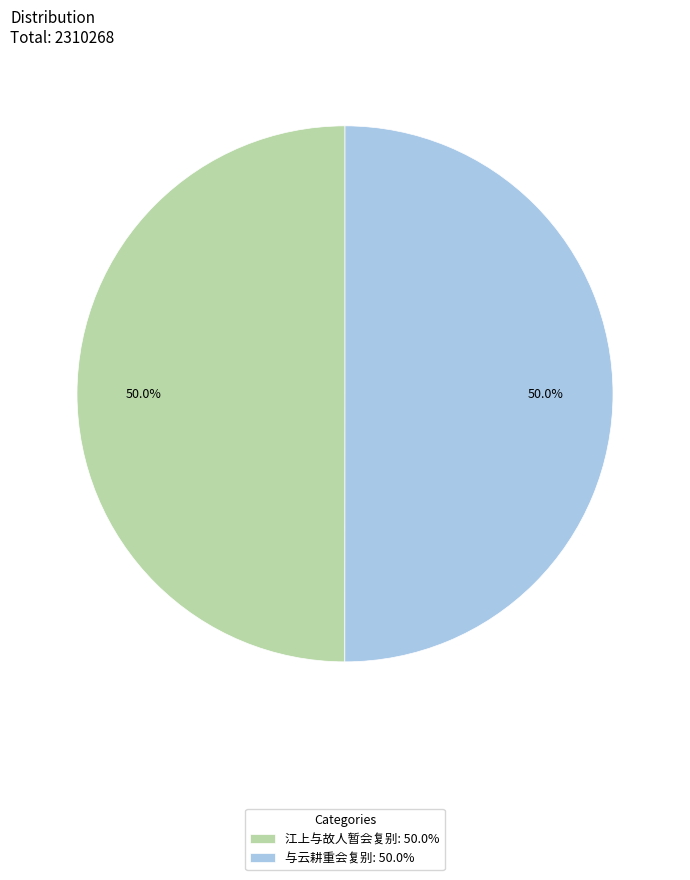

Approximately how many times larger is the value at 与云耕重会复别: 50.0% compared to 江上与故人暂会复别: 50.0%?

1.0